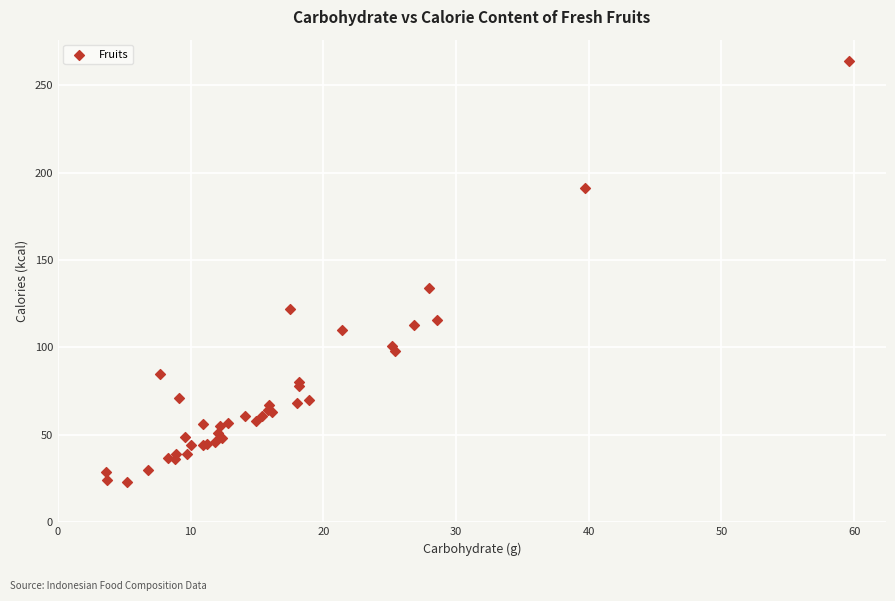

What Y value in the scatter plot is closest to 143?

134